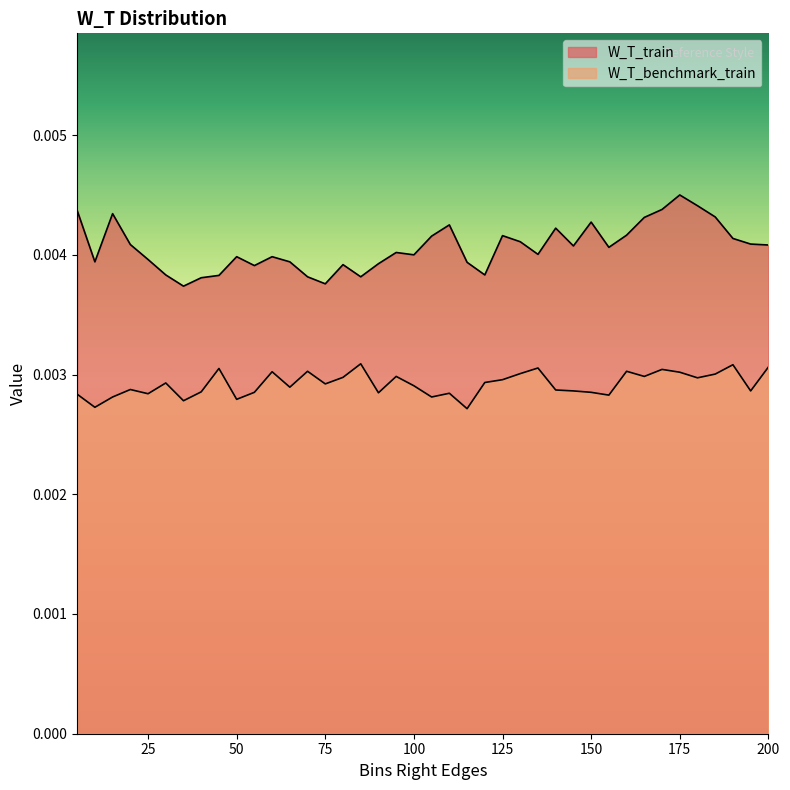

Is the value of W_T_benchmark_train at 5 greater than the value of W_T_train at 165?

No